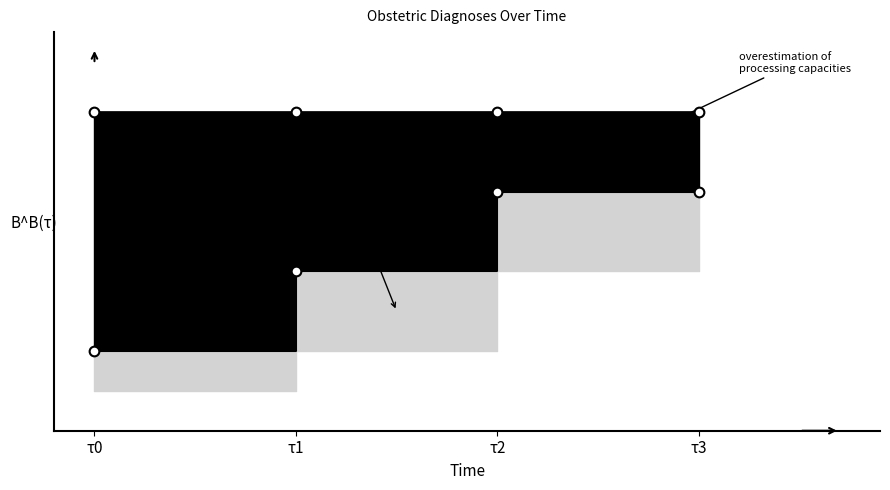

What is the value of the 2nd point from the left?

2